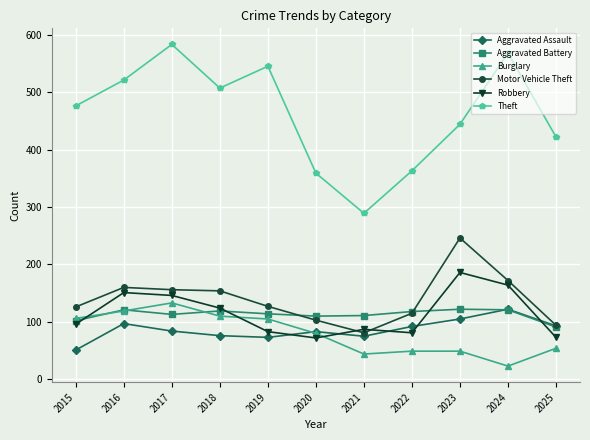

At which label does Aggravated Assault reach its minimum?

2015